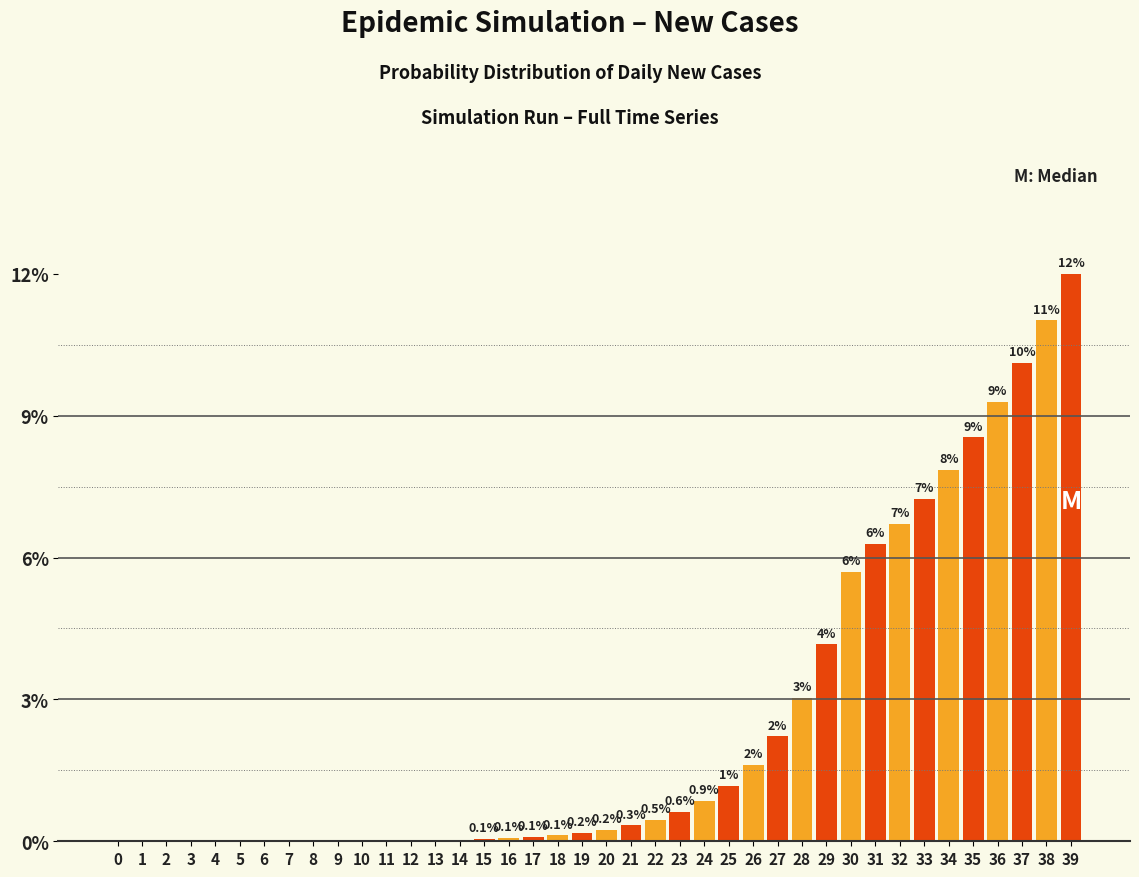

Which has a higher value, 39 or 20?

39